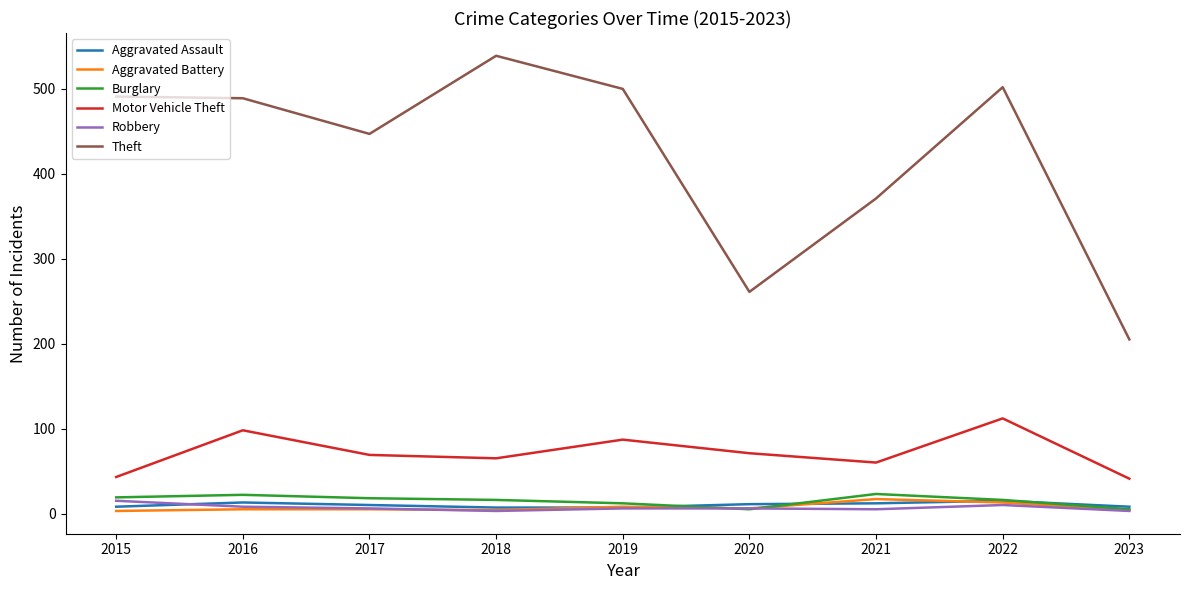

What is the total value across all series at 2015?

579